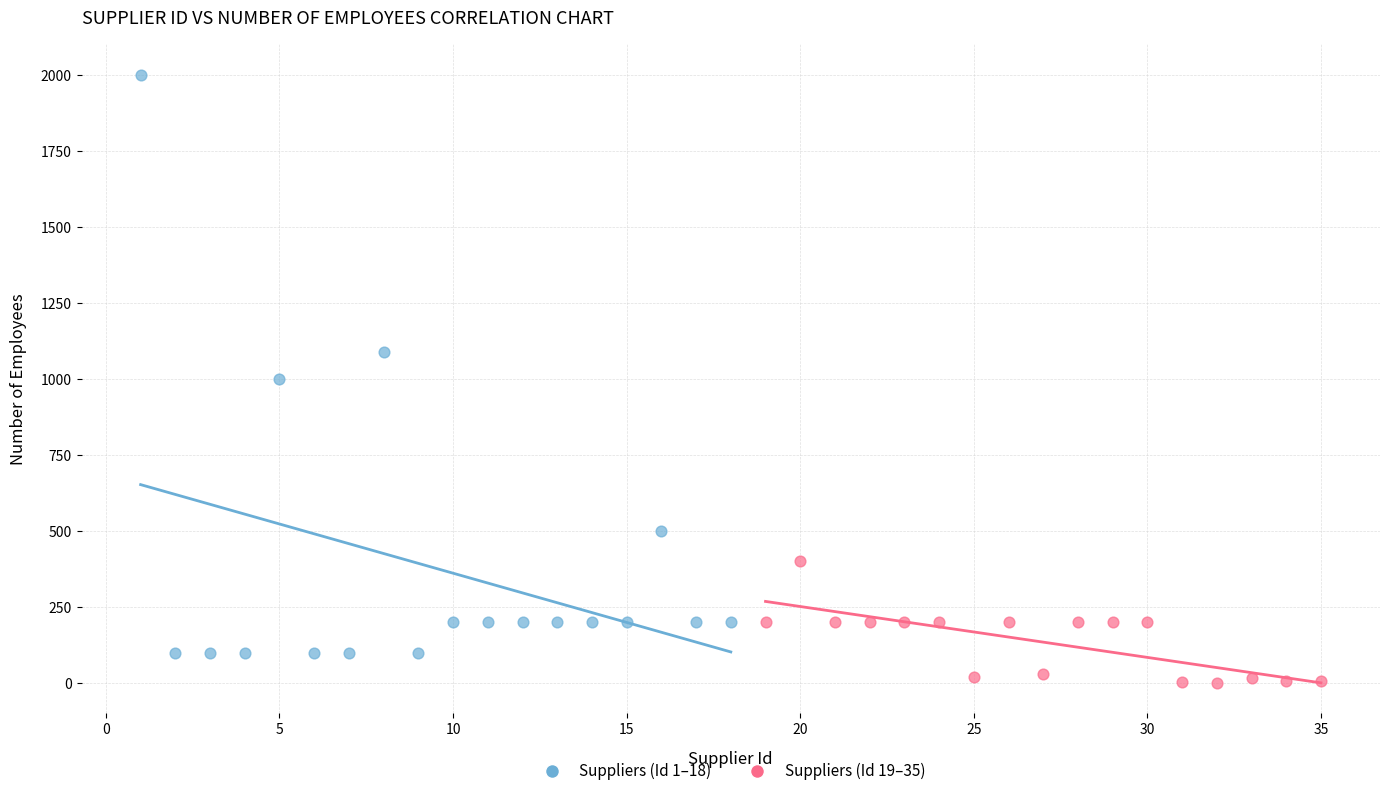

Which series contains the highest Y value?

Suppliers (Id 1–18)